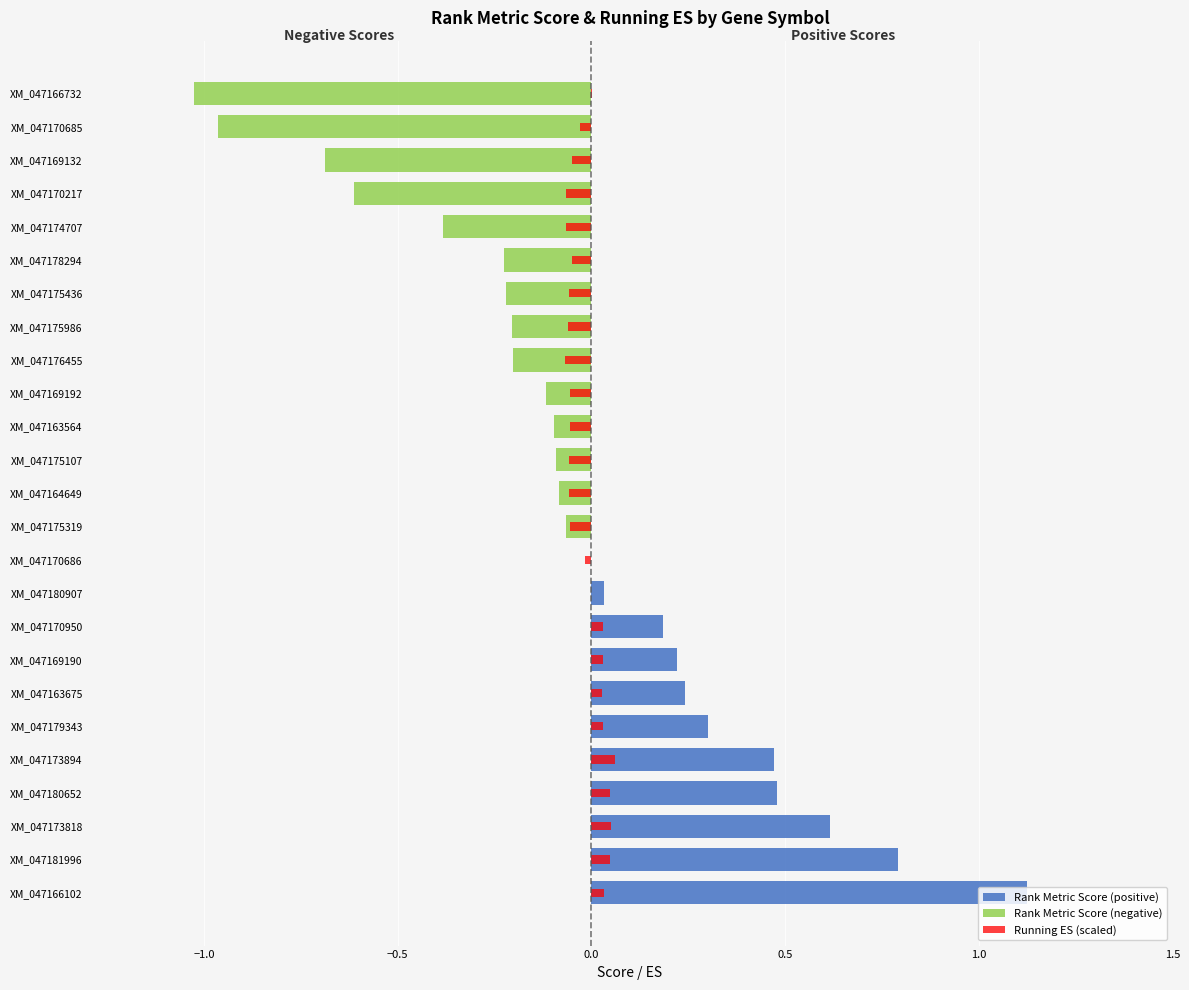

List the series in order of their peak value, highest first.

Rank Metric Score (positive), Running ES (scaled), Rank Metric Score (negative)